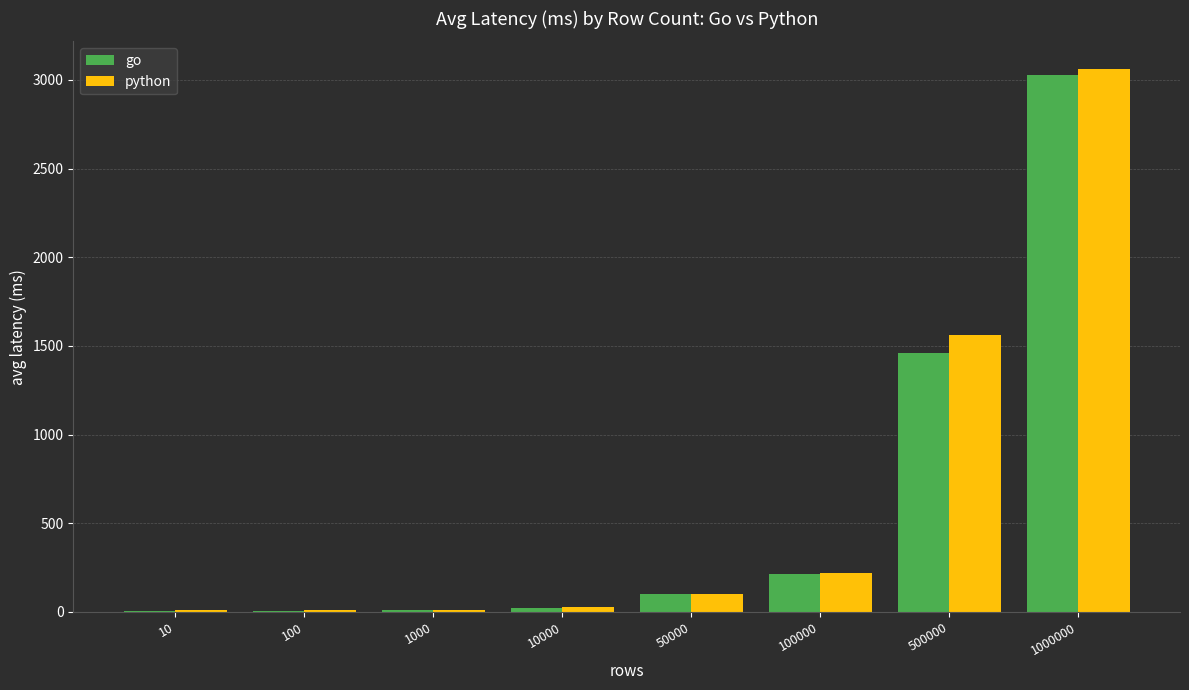

Is it true that python equals 8.4 at 100?

True